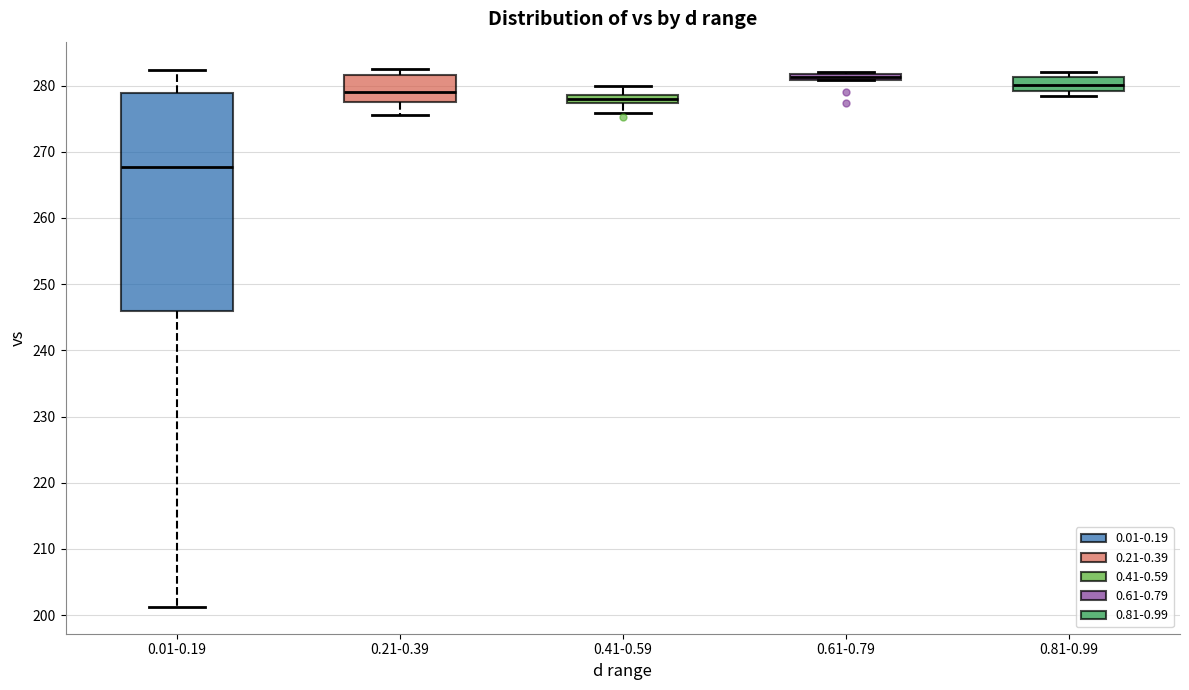

Where does the upper whisker of the box for 0.01-0.19 end on the y-axis? The values are not printed on the chart, so give them approximately, as read against the axis.

282